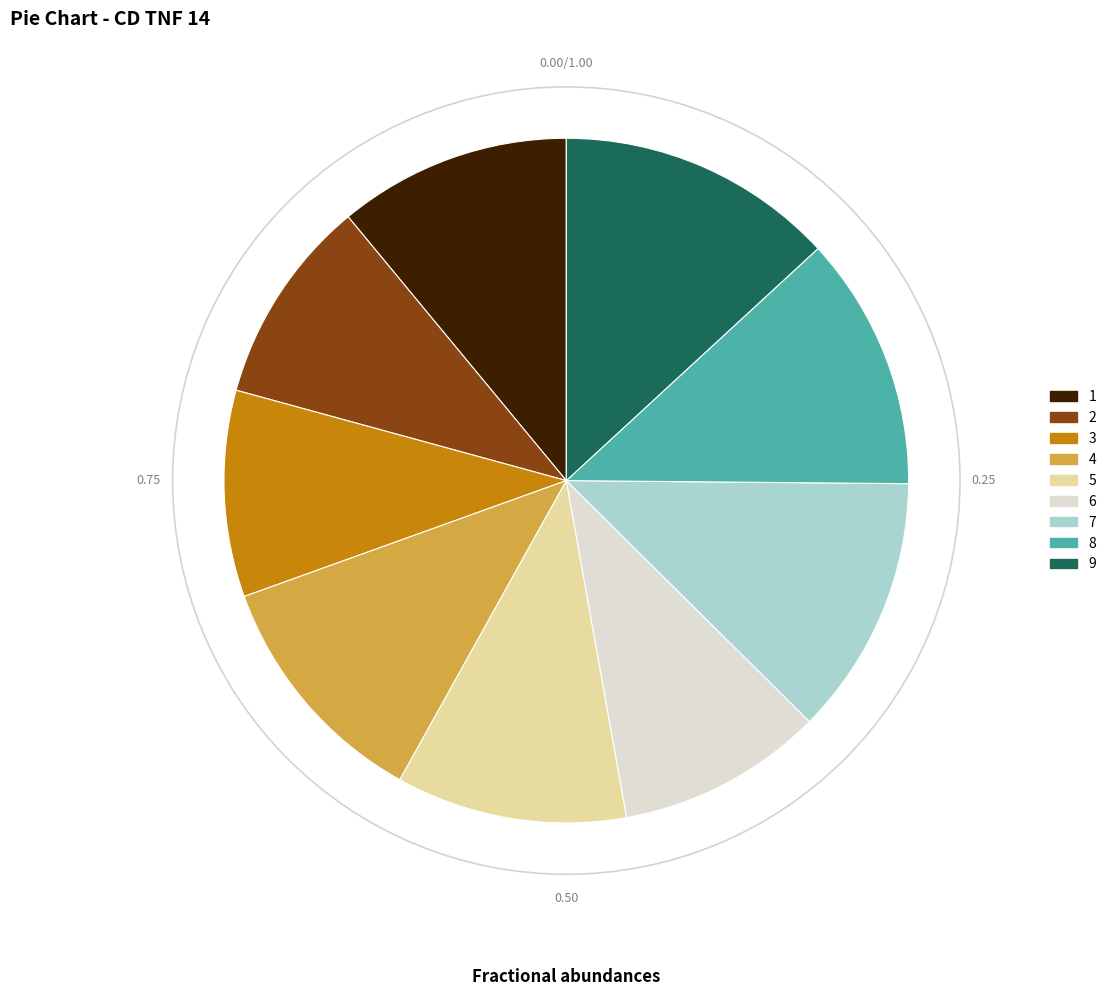

Is the sum of 5 and 2 greater than half?

No